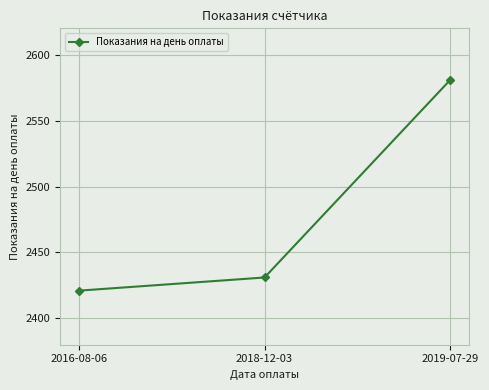

What is the smallest value displayed?

2421